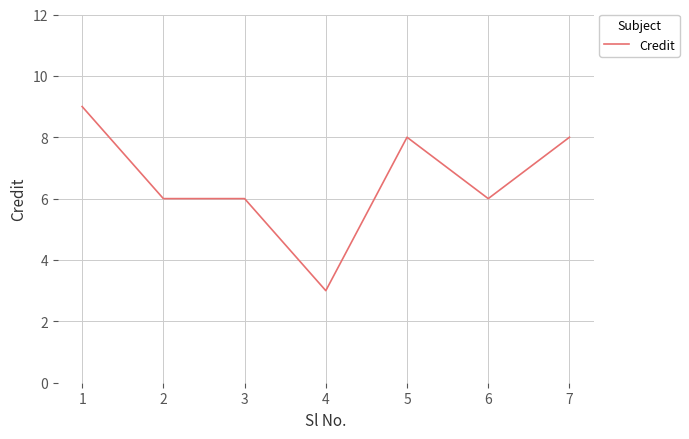

What is the approximate value at 2?

6